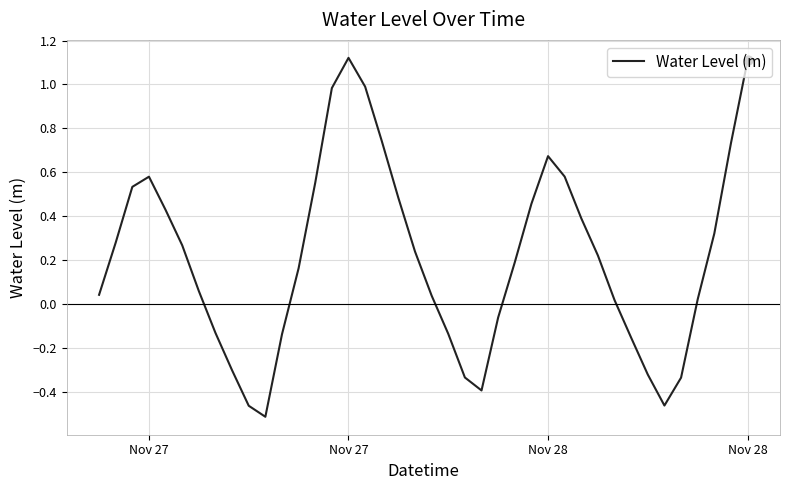

What is the difference between the maximum and minimum values?

1.6